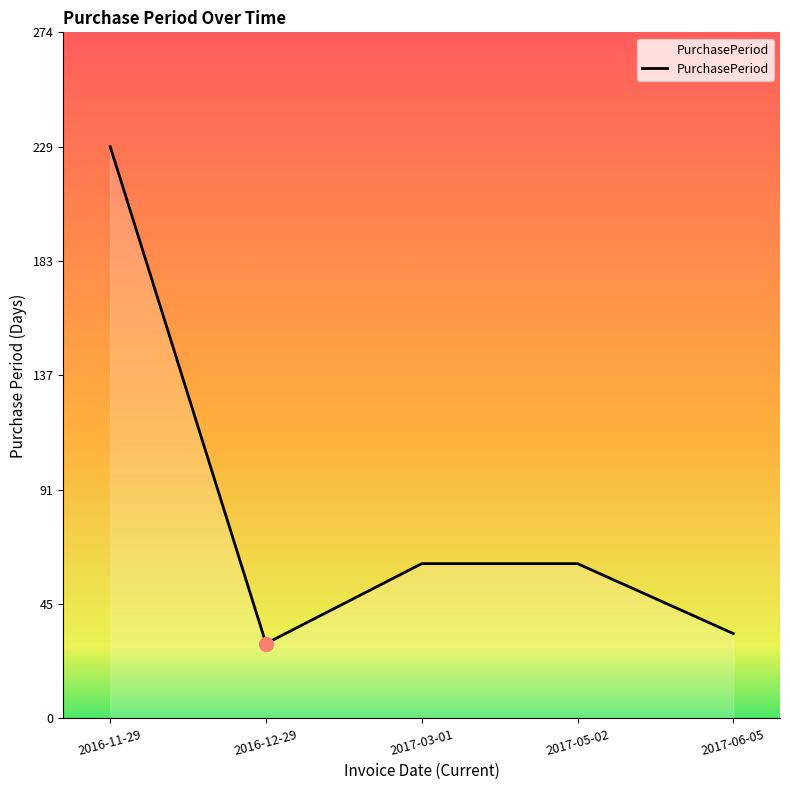

Between 2017-03-01 and 2016-12-29, which is larger?

2017-03-01